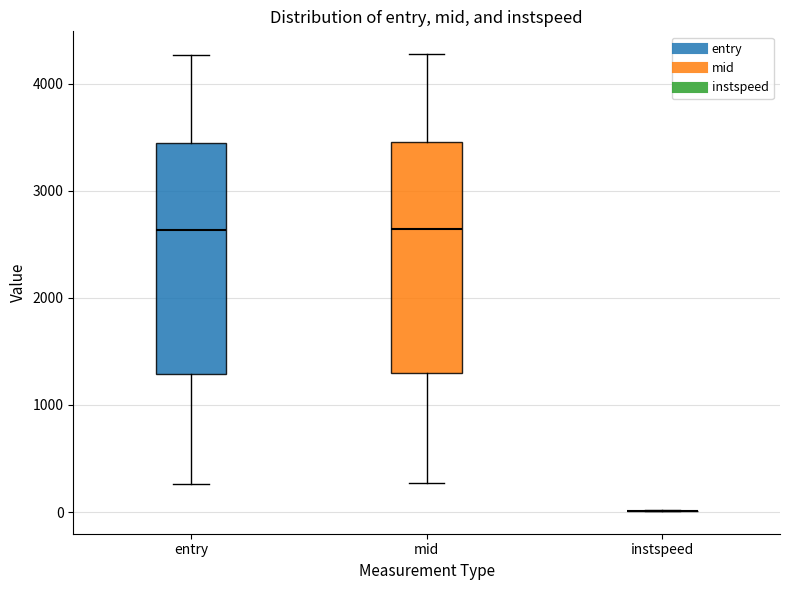

Reading left to right, read every box against the y-axis: the position of its median line, the range the box covers, and the ends of its whiskers. The values are not printed on the chart, so give them approximately, as read against the axis.

entry: median 2600, box 1300 to 3400, whiskers 300 to 4300
mid: median 2600, box 1300 to 3500, whiskers 300 to 4300
instspeed: box collapsed to a line at 0, whiskers 0 to 0